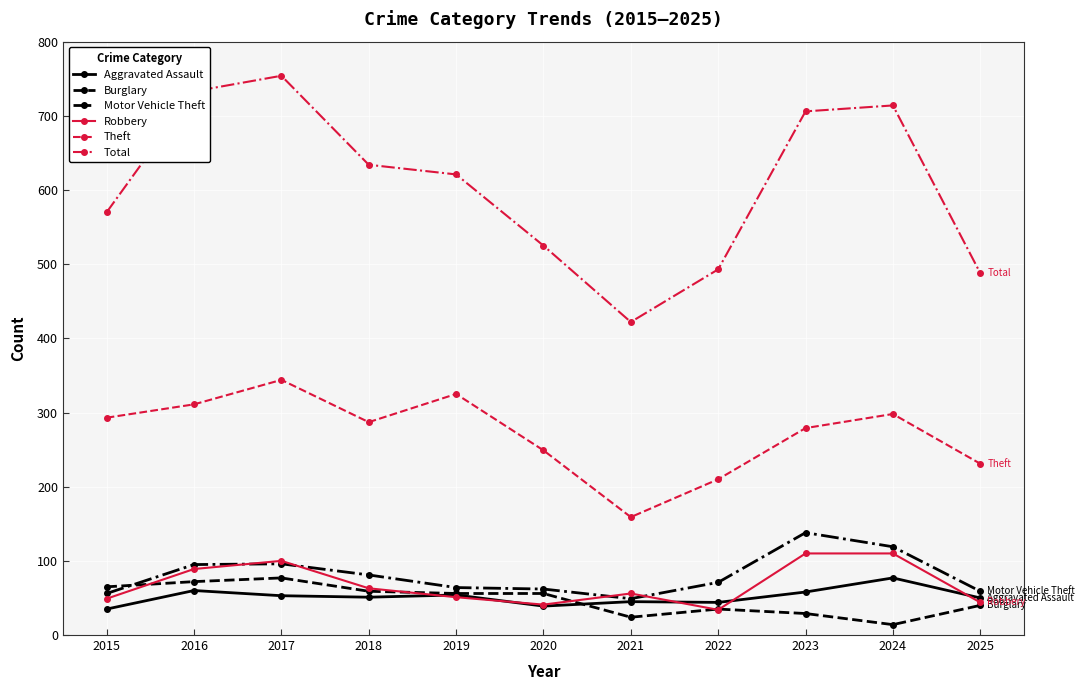

The Motor Vehicle Theft series shows 64 at 2019. True or false?

True